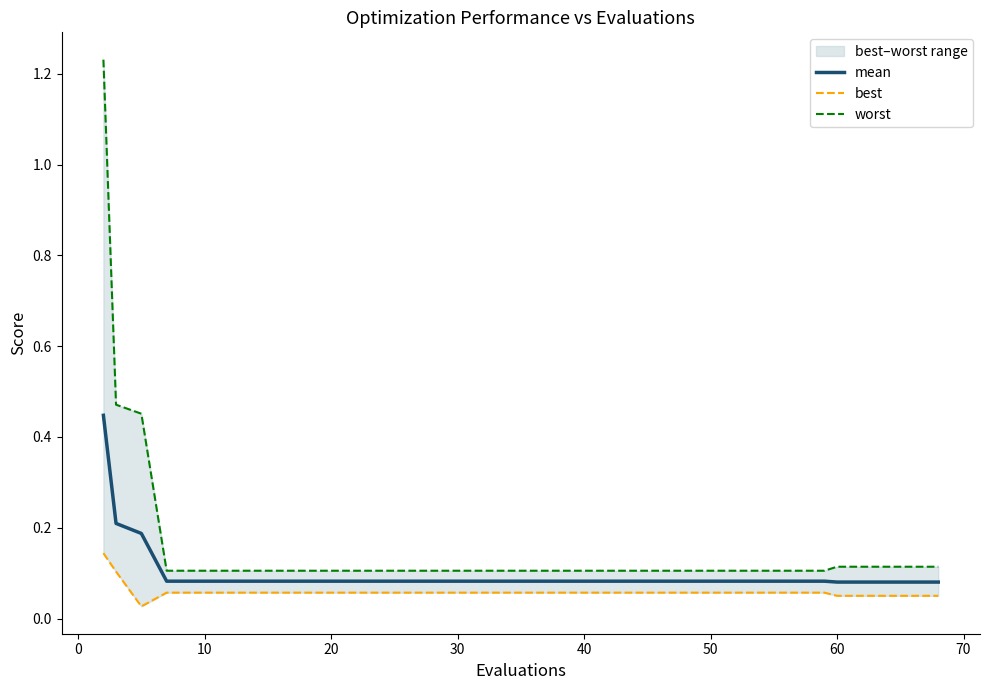

Which series has the largest total across all categories?

worst